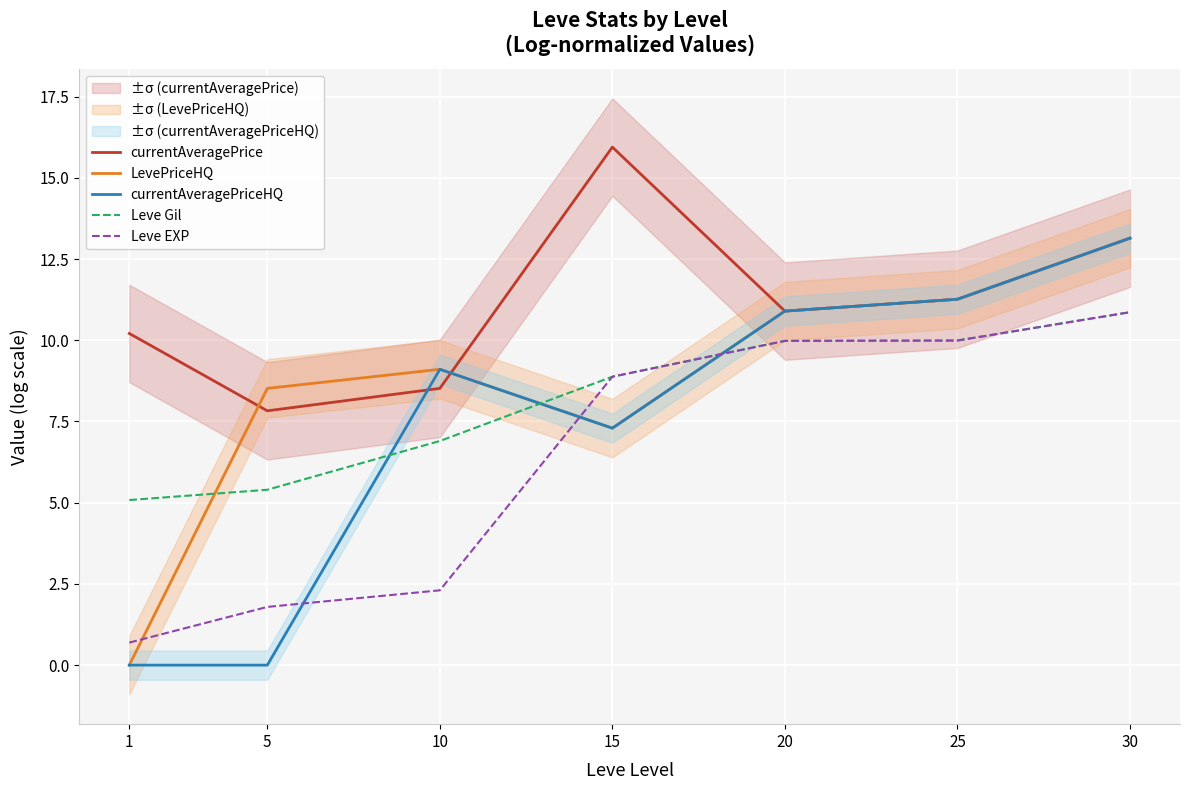

How many times do LevePriceHQ and Leve EXP cross each other?

3